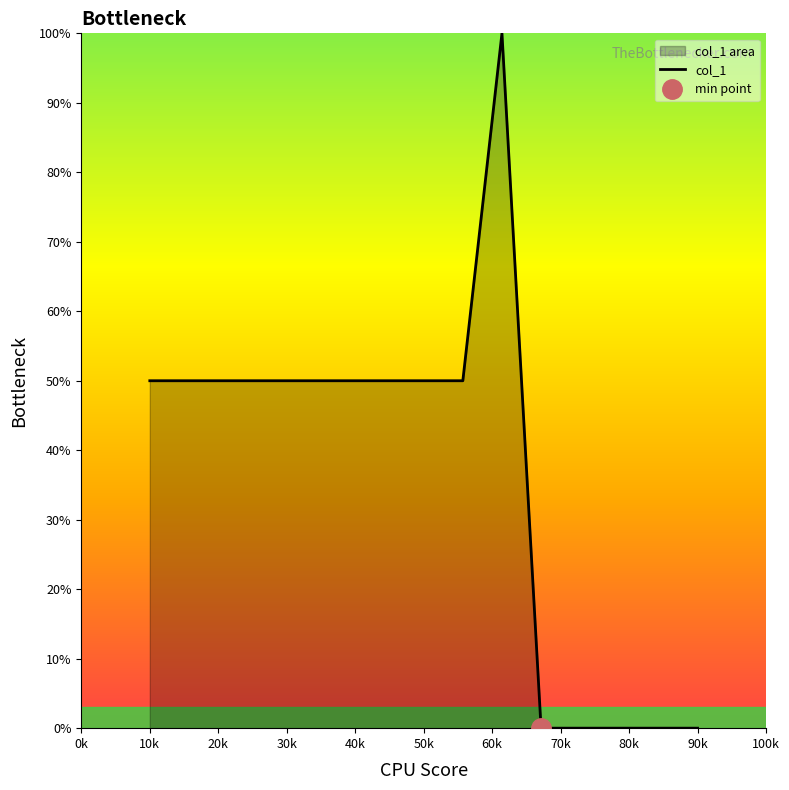

How many positive values are there?

10